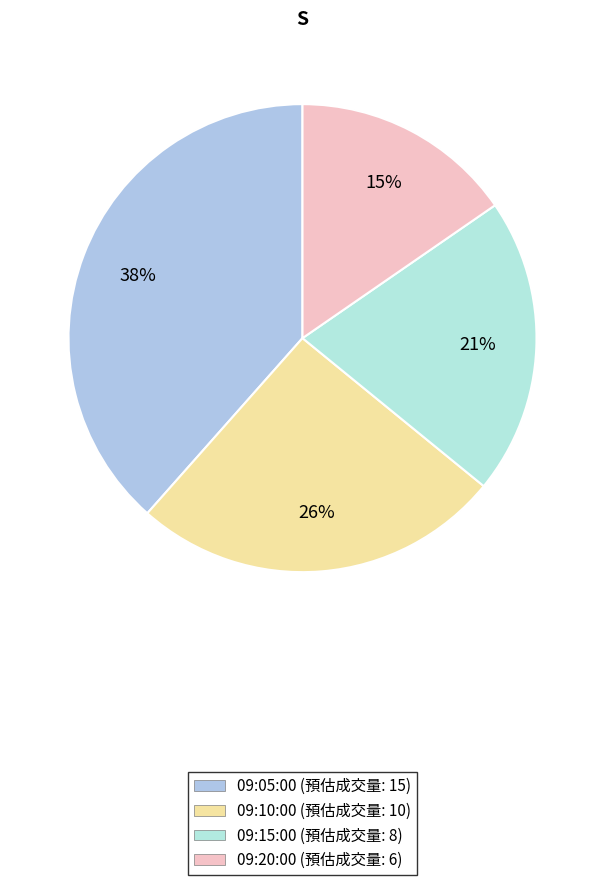

Which category has the smallest portion of the pie?

09:20:00 (預估成交量: 6)